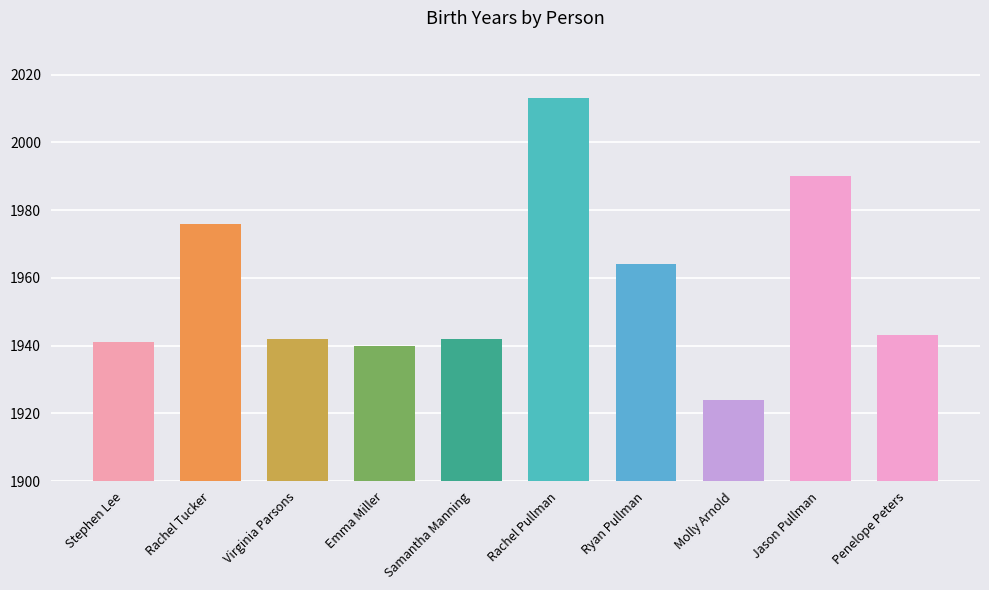

Approximately how many times larger is the value at Samantha Manning compared to Penelope Peters?

1.0